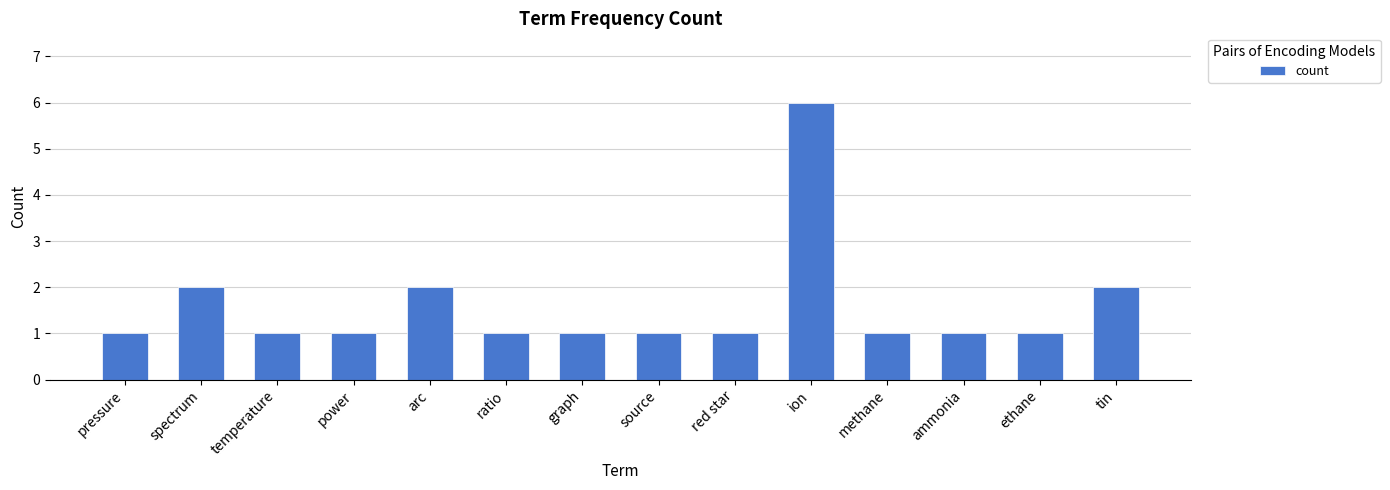

Which has a higher value, spectrum or pressure?

spectrum